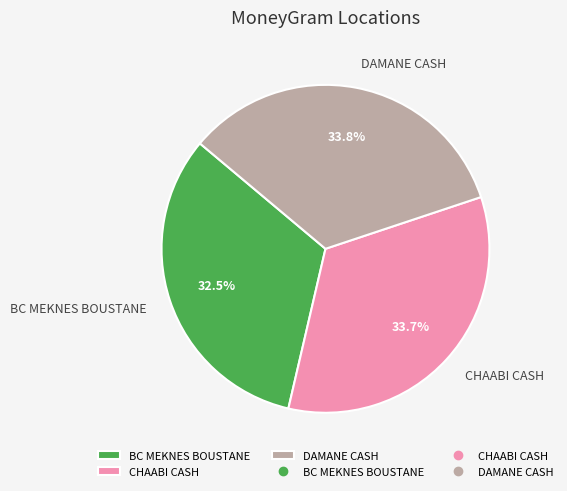

Which slice is the smallest?

BC MEKNES BOUSTANE